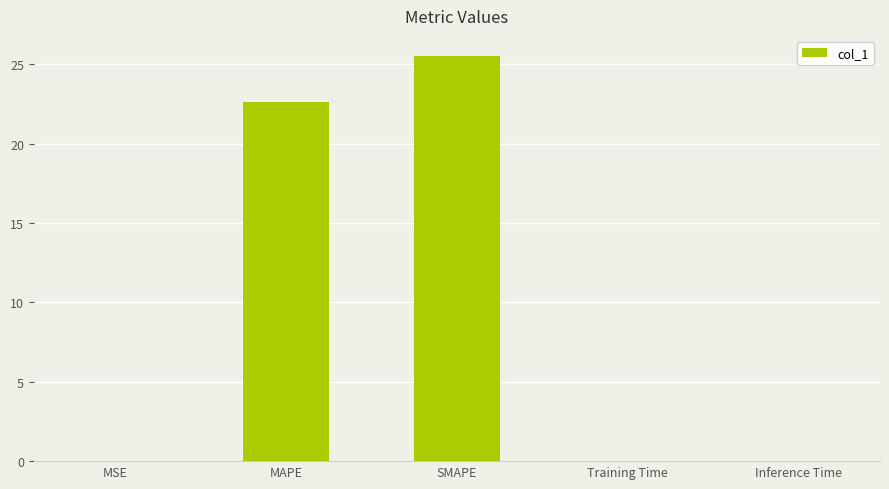

The value at MSE is 0.0. True or false?

True